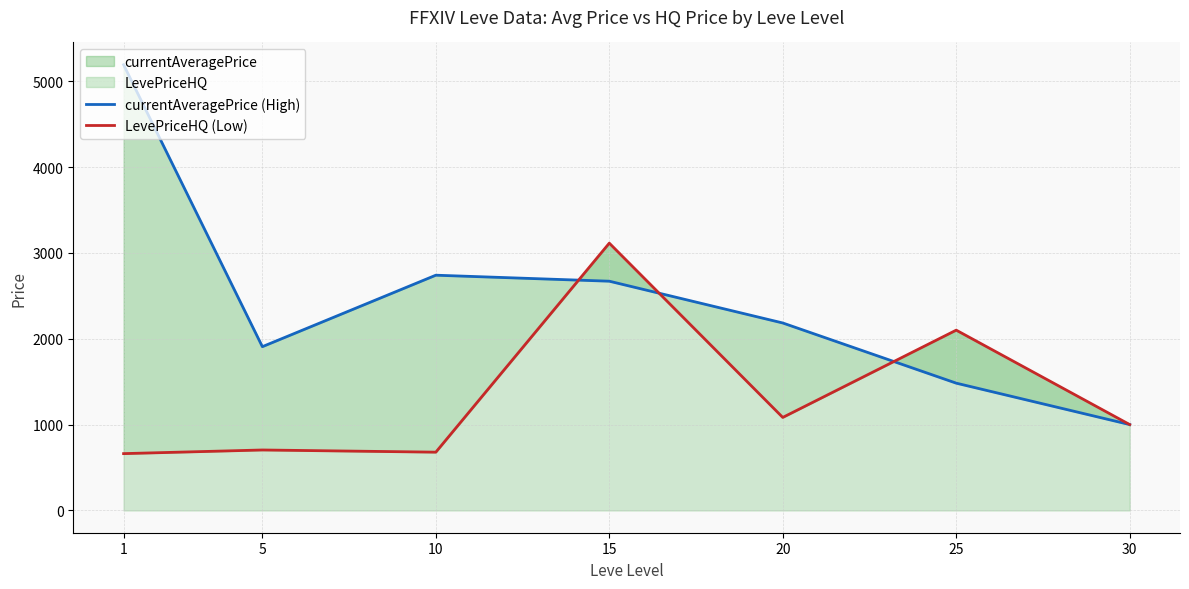

Reading left to right, transcribe all the data shown in this chart.

currentAveragePrice (High): 5191.6	1907.5	2740.0	2670.1	2183.5	1482.6	1000.2
LevePriceHQ (Low): 661.8	704.2	678.8	3113.5	1083.3	2100.0	1000.2